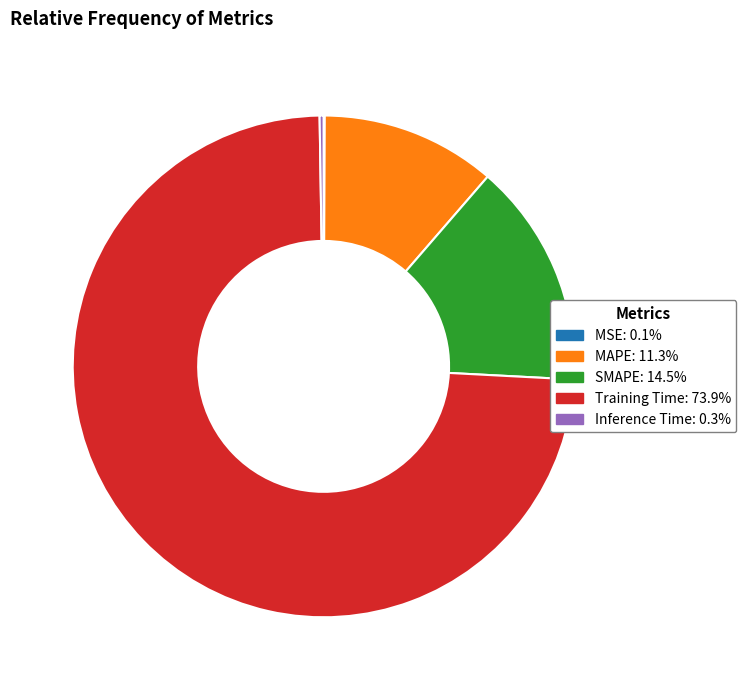

Which category has the biggest portion of the pie?

Training Time